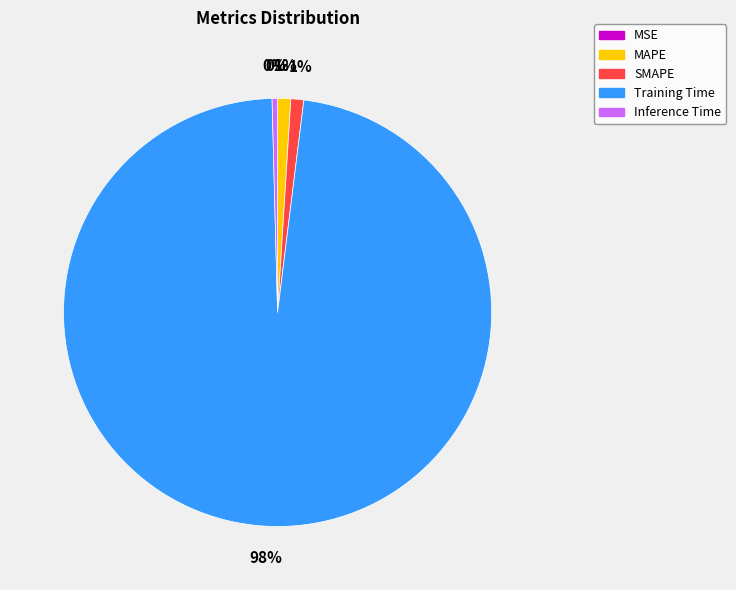

Which category has the biggest portion of the pie?

Training Time